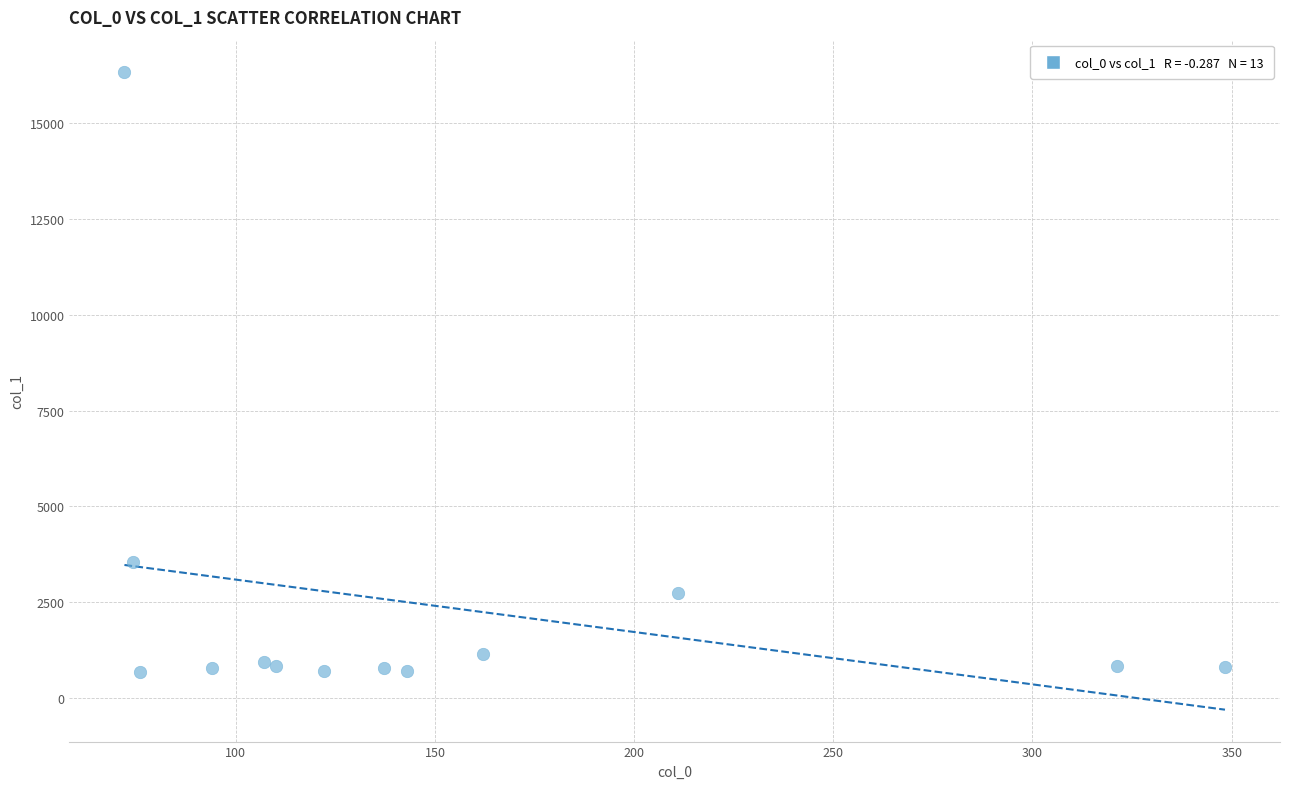

What Y value in the scatter plot is closest to 8517?

3544.6